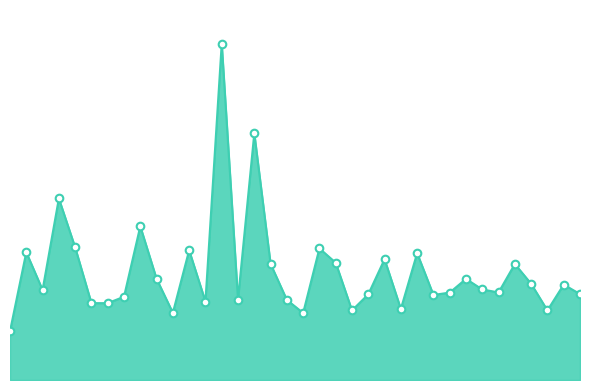

What is the total value across all series at 10?

1.9